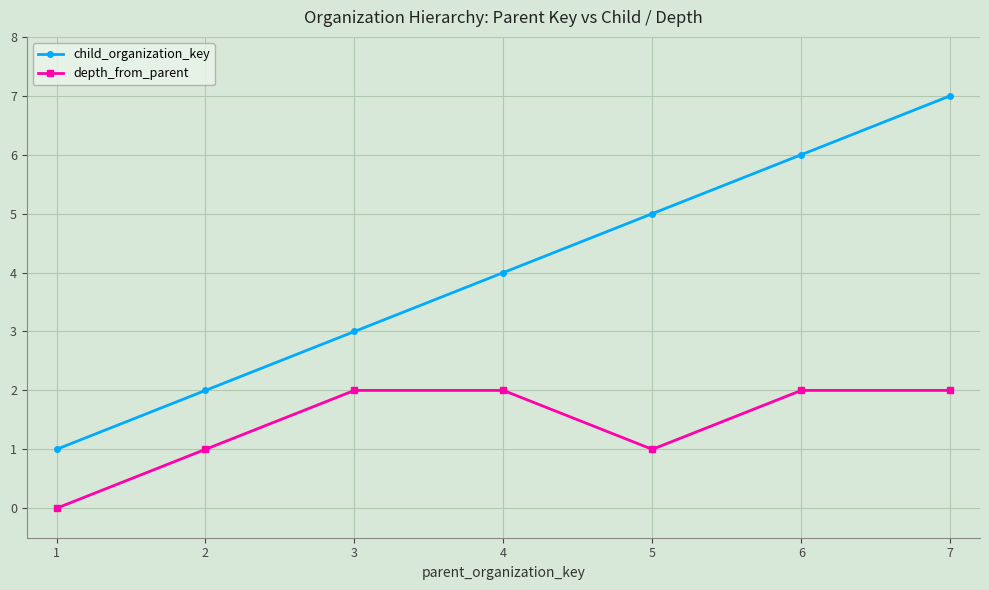

What is the average value of the depth_from_parent series?

1